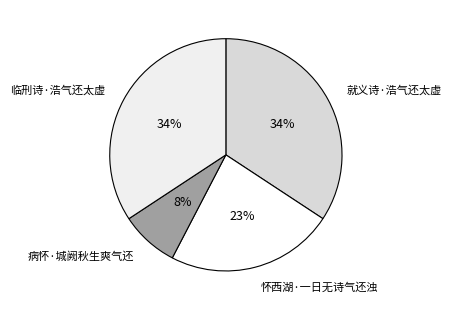

To the nearest percent, what is the difference between the largest and smallest slice percentages?

26%